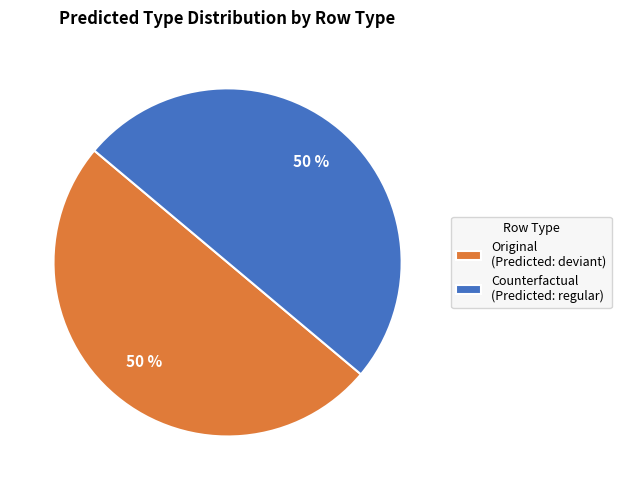

Is it true that Original (Predicted: deviant) is 50% of the pie?

True